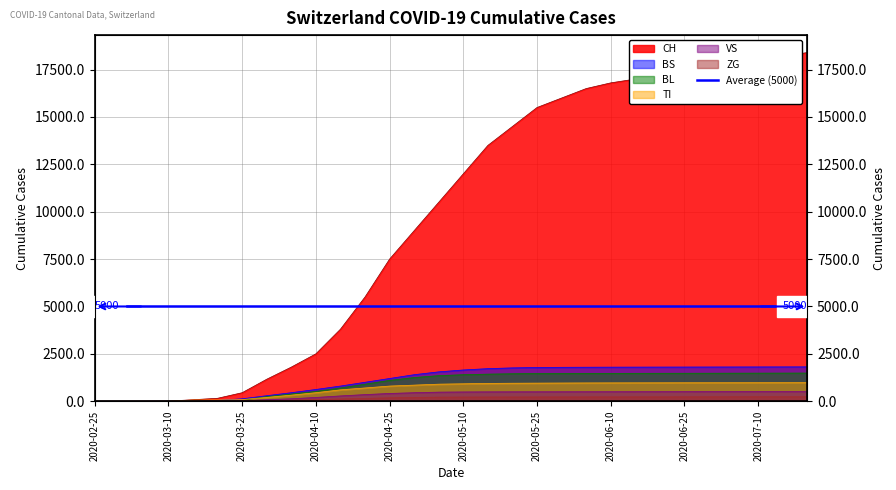

Rank the series at 2020-06-05 from lowest to highest value.

ZG, VS, TI, BL, BS, CH